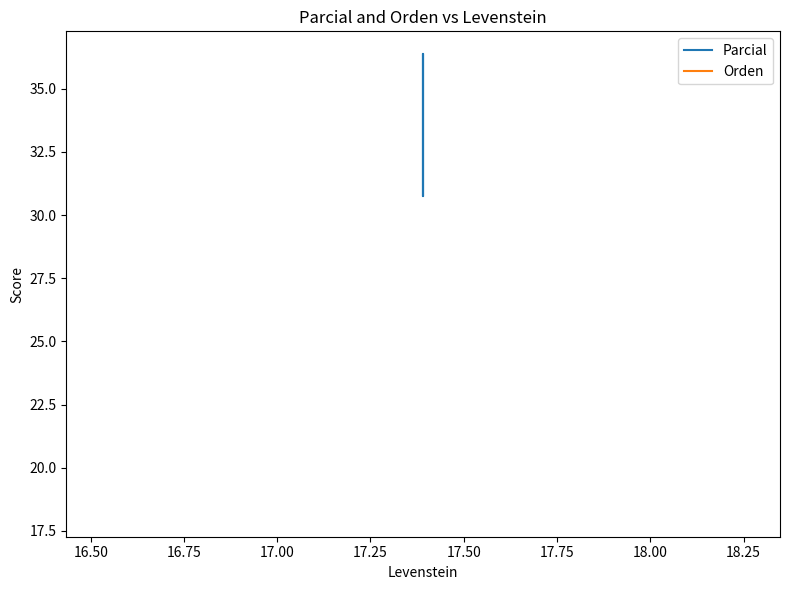

What is the maximum value shown in the chart?

36.4